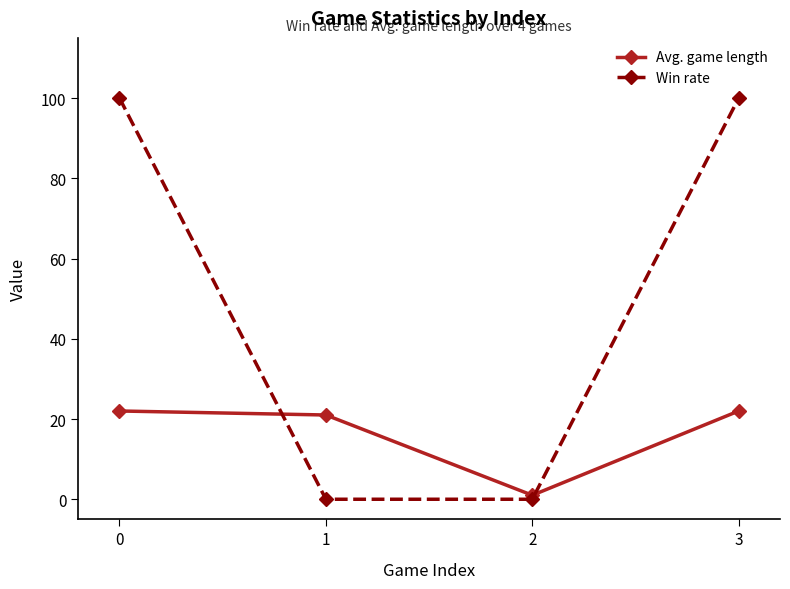

What is the sum of the Avg. game length values at 0 and 1?

43